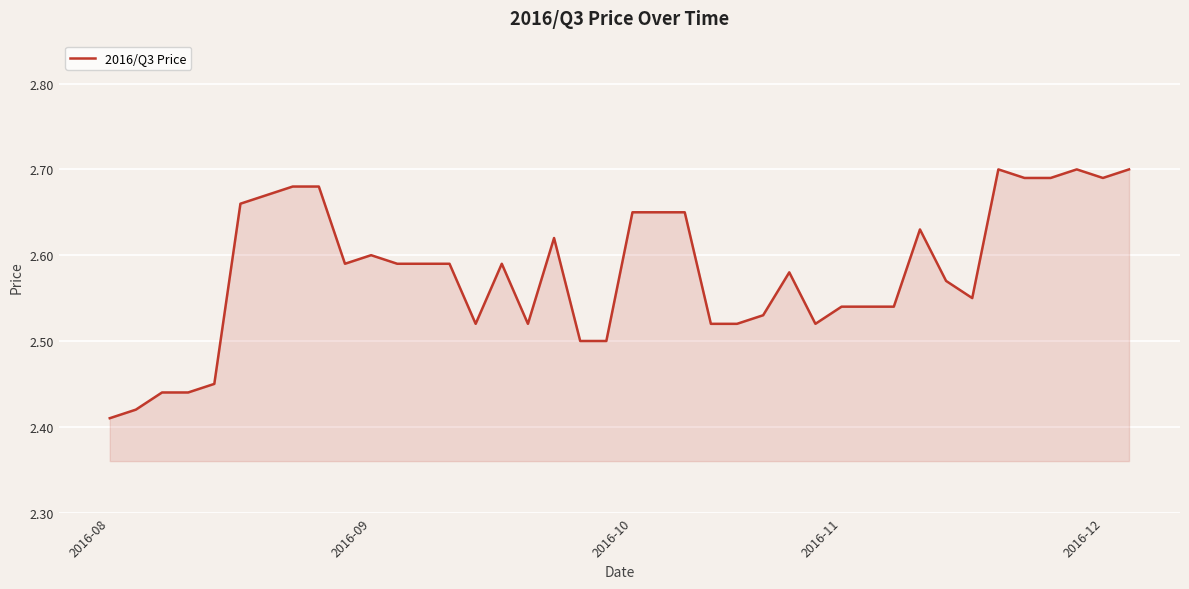

What is the difference between the maximum and minimum values?

0.3